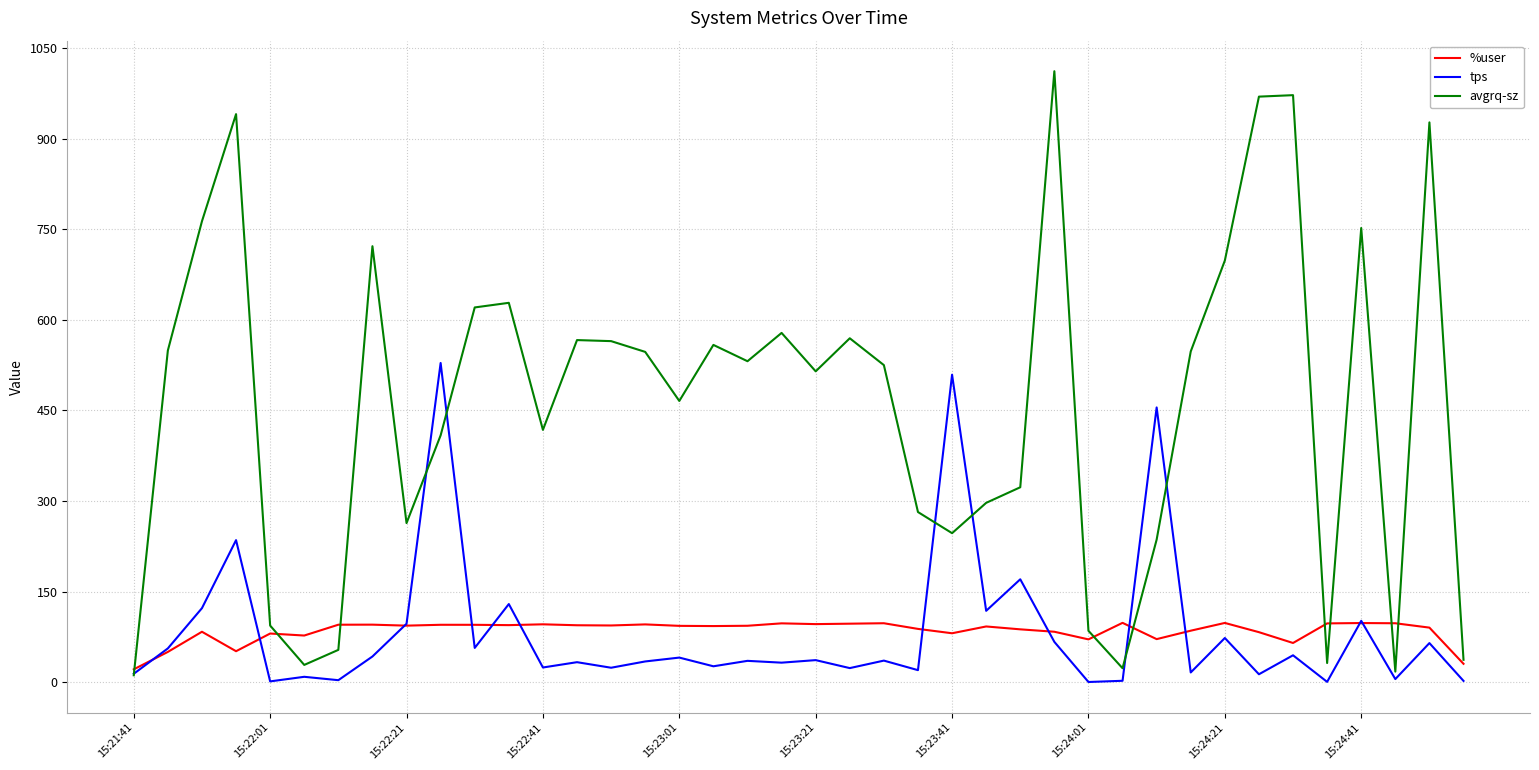

Which series has the largest total across all categories?

avgrq-sz